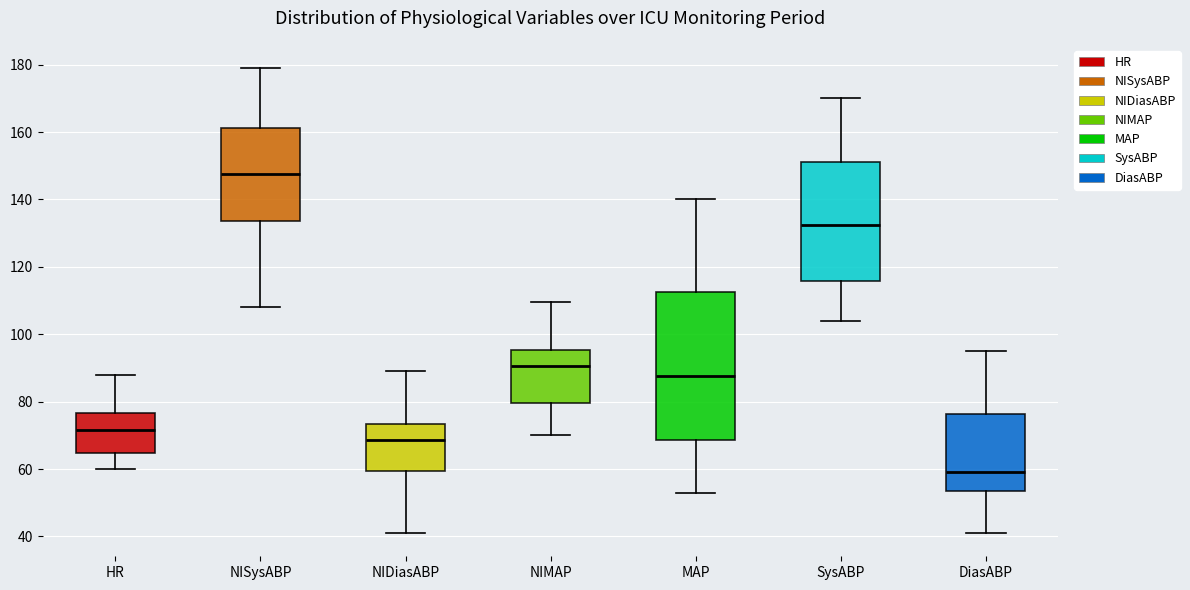

Reading left to right, transcribe this box plot: for each box, give where its median line is, the range the box spans, and where its two whiskers end, as read against the y-axis. The values are not printed on the chart, so give them approximately, as read against the axis.

HR: median 72, box 64 to 76, whiskers 60 to 88
NISysABP: median 148, box 134 to 162, whiskers 108 to 180
NIDiasABP: median 68, box 60 to 74, whiskers 42 to 90
NIMAP: median 90, box 80 to 96, whiskers 70 to 110
MAP: median 88, box 68 to 112, whiskers 54 to 140
SysABP: median 132, box 116 to 152, whiskers 104 to 170
DiasABP: median 60, box 54 to 76, whiskers 42 to 96